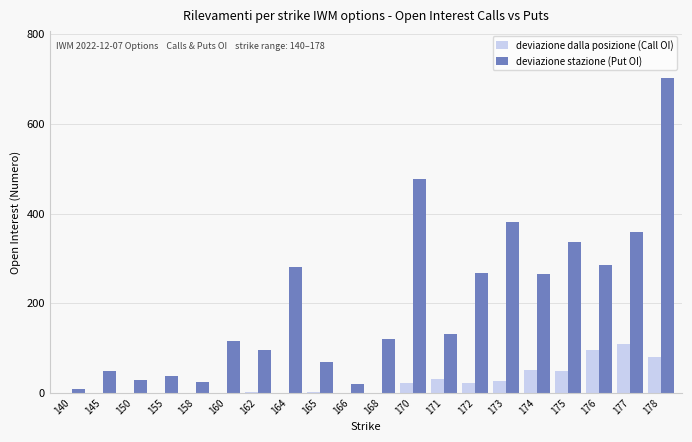

What is the sum of all deviazione dalla posizione (Call OI) values?

487